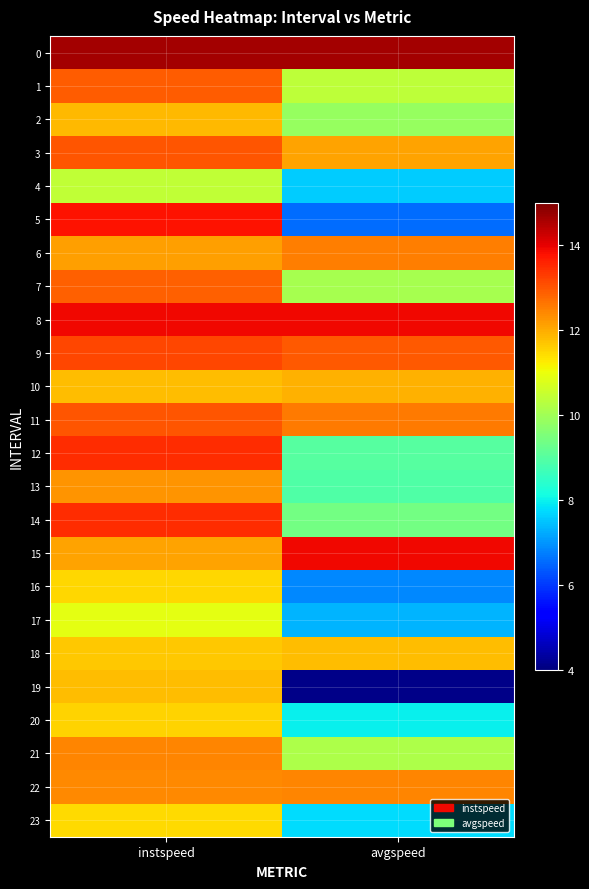

Reading left to right, extract all data points from this chart.

0: instspeed=14.6	avgspeed=14.7
1: instspeed=12.9	avgspeed=10.4
2: instspeed=11.8	avgspeed=9.9
3: instspeed=13.0	avgspeed=12.1
4: instspeed=10.4	avgspeed=7.6
5: instspeed=13.8	avgspeed=6.5
6: instspeed=12.1	avgspeed=12.5
7: instspeed=12.9	avgspeed=10.1
8: instspeed=13.9	avgspeed=13.9
9: instspeed=13.2	avgspeed=12.9
10: instspeed=11.8	avgspeed=11.9
11: instspeed=13.0	avgspeed=12.6
12: instspeed=13.5	avgspeed=9.0
13: instspeed=12.3	avgspeed=8.9
14: instspeed=13.5	avgspeed=9.4
15: instspeed=12.1	avgspeed=13.9
16: instspeed=11.5	avgspeed=6.9
17: instspeed=10.9	avgspeed=7.3
18: instspeed=11.7	avgspeed=11.8
19: instspeed=11.8	avgspeed=4.1
20: instspeed=11.5	avgspeed=8.0
21: instspeed=12.5	avgspeed=10.2
22: instspeed=12.4	avgspeed=12.4
23: instspeed=11.5	avgspeed=7.8